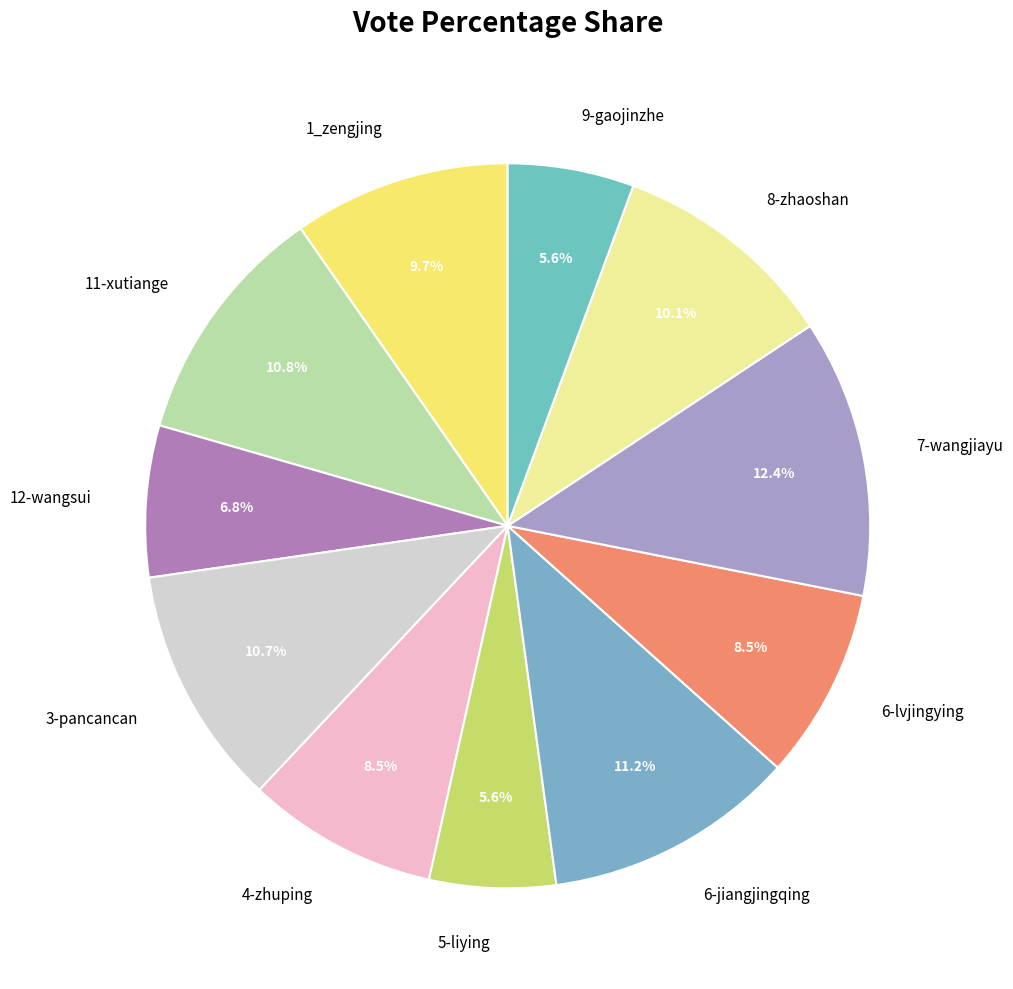

What percentage is the 7-wangjiayu slice, to the nearest percent?

12%